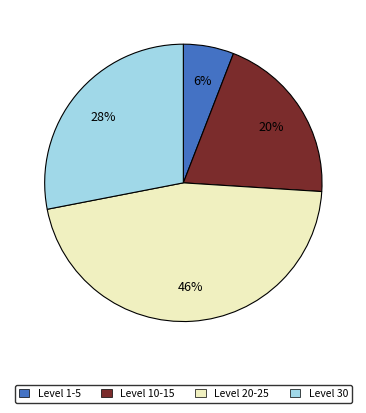

To the nearest percent, what is the average slice percentage?

25%